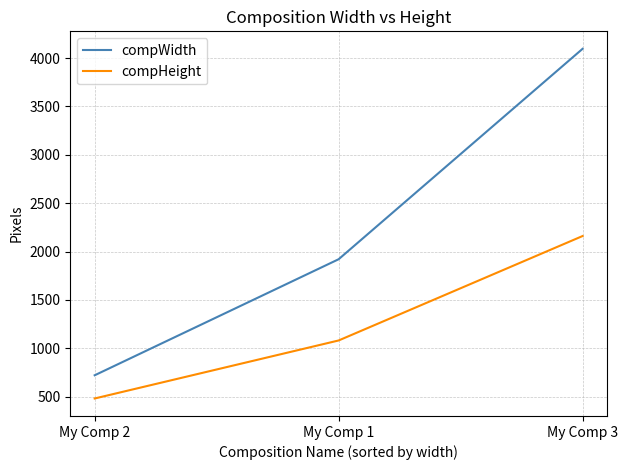

At which label does compHeight reach its peak?

My Comp 3